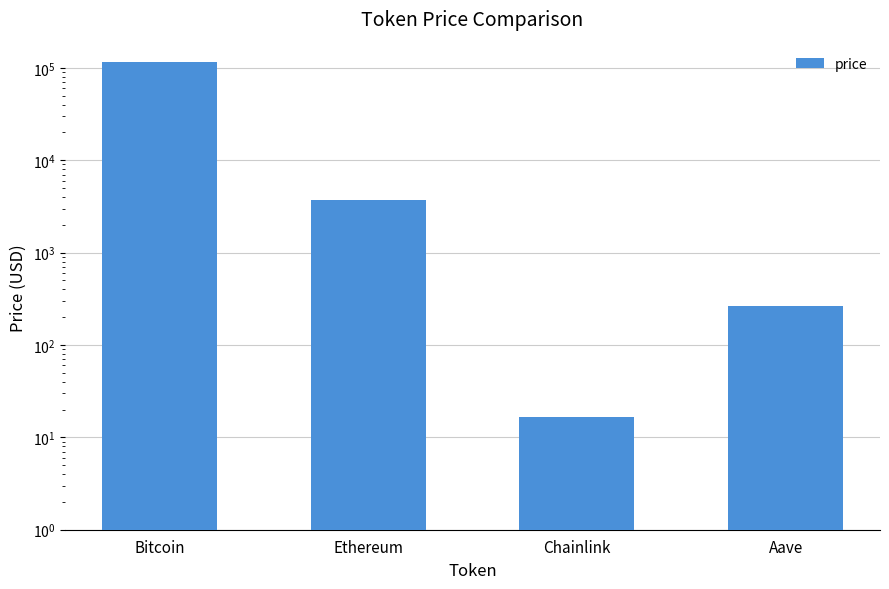

At which label does the data first exceed 3673?

Bitcoin